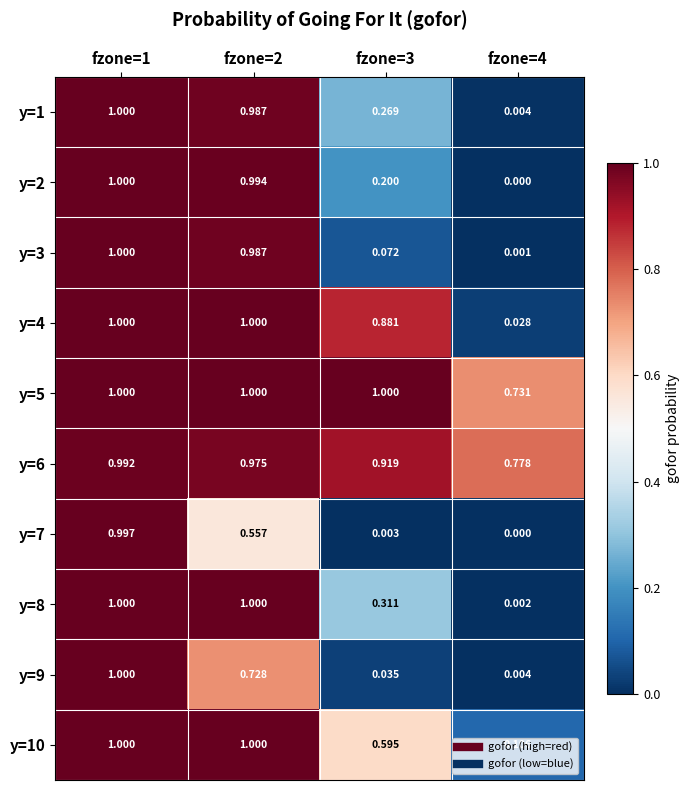

Is the value of y=6 at fzone=4 greater than the value of y=7 at fzone=4?

Yes